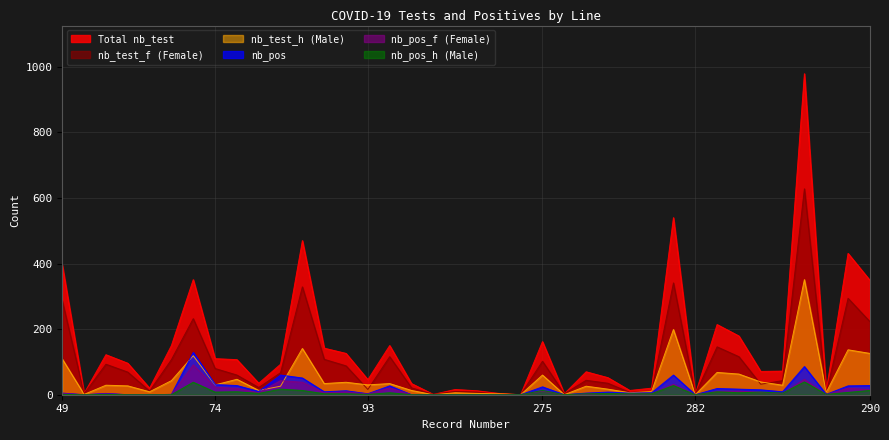

True or false: nb_pos_h and nb_test_f cross at least once.

False